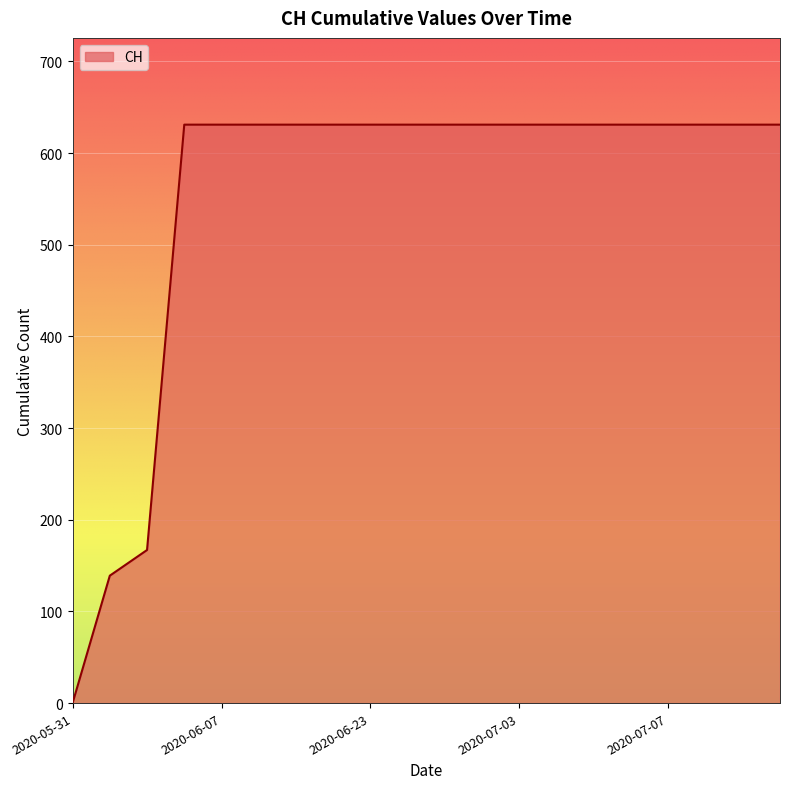

How many lines are shown in the chart?

1